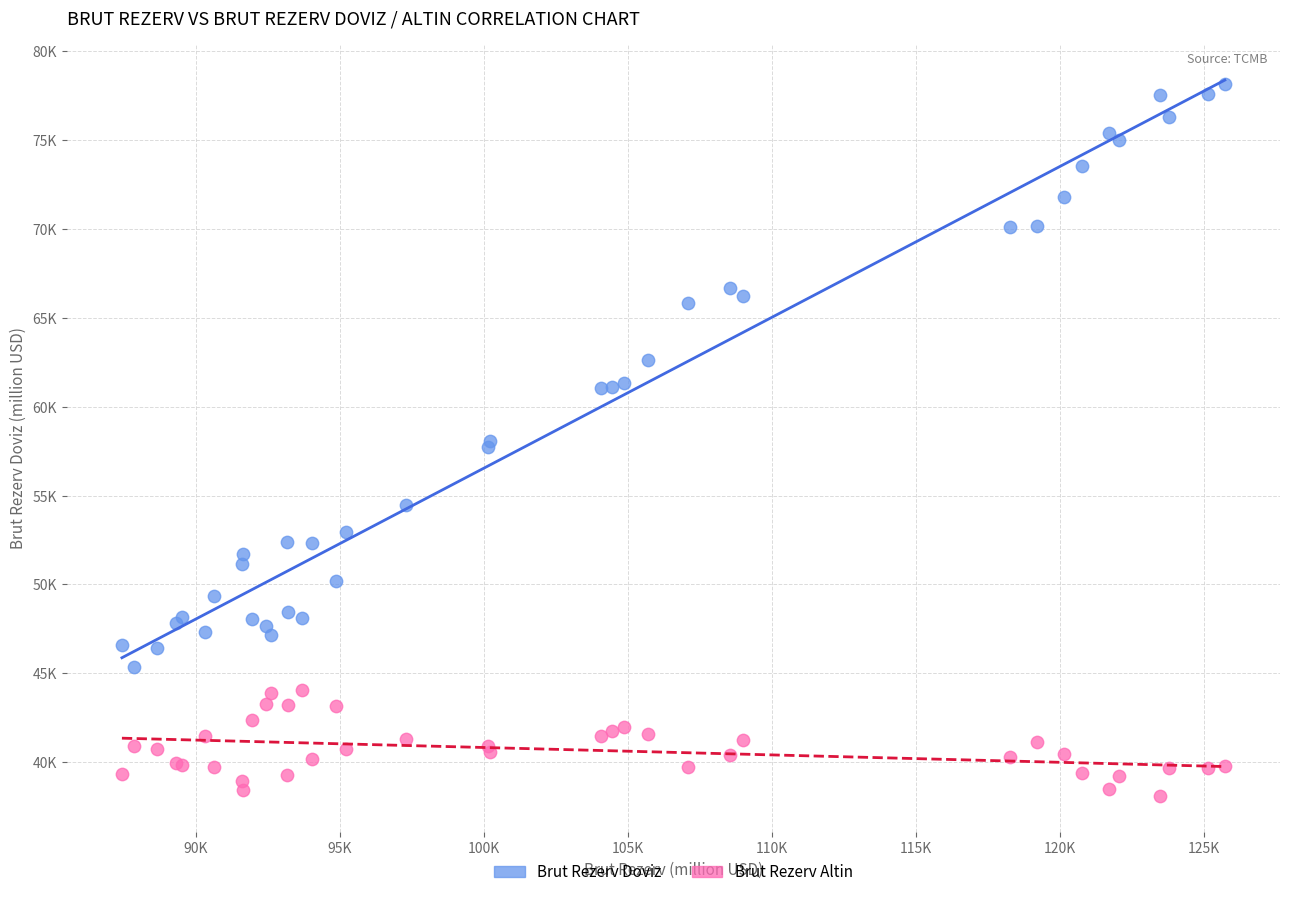

What are all the series names shown in the legend?

Brut Rezerv Doviz, Brut Rezerv Altin